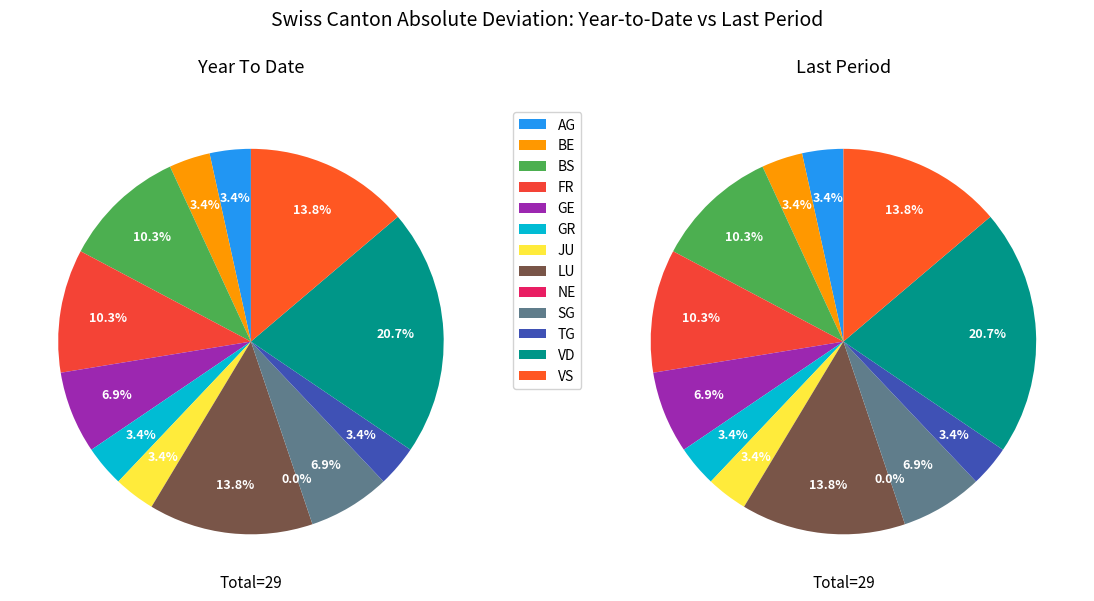

Does SG account for over 50% of the chart?

No